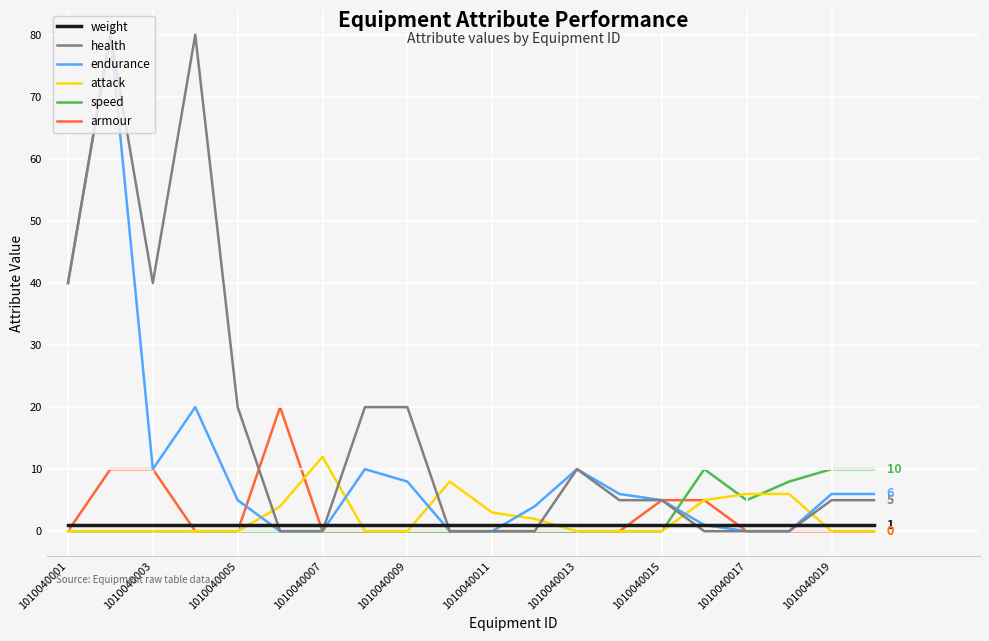

Does the chart display data point markers on the line(s)?

No